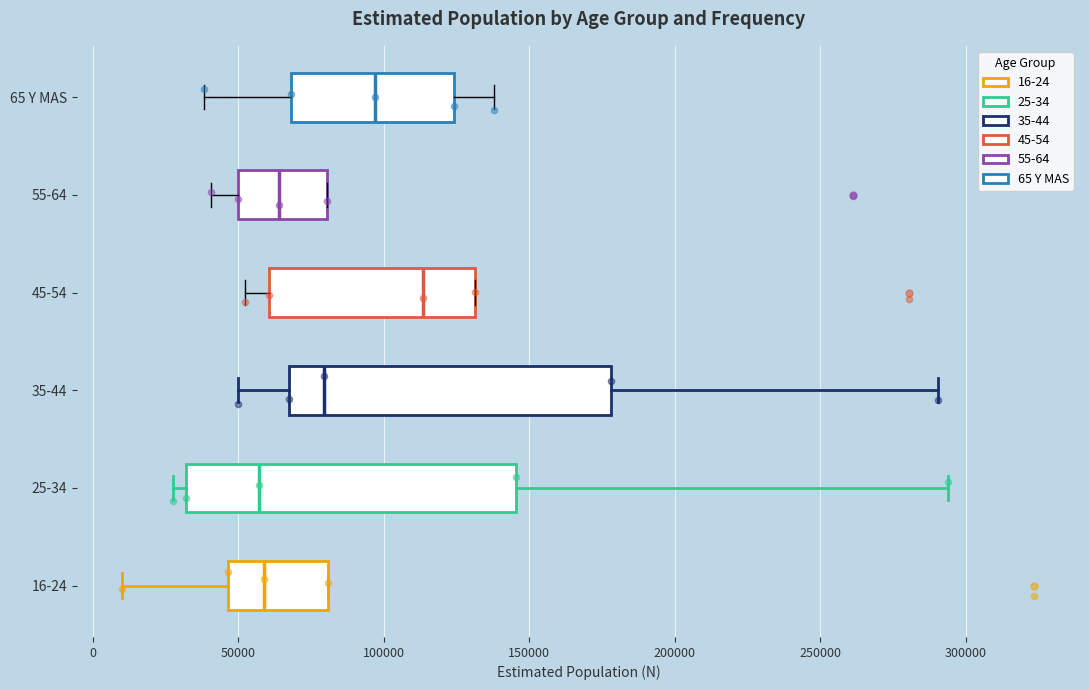

Which box has the furthest to the right median line?

45-54